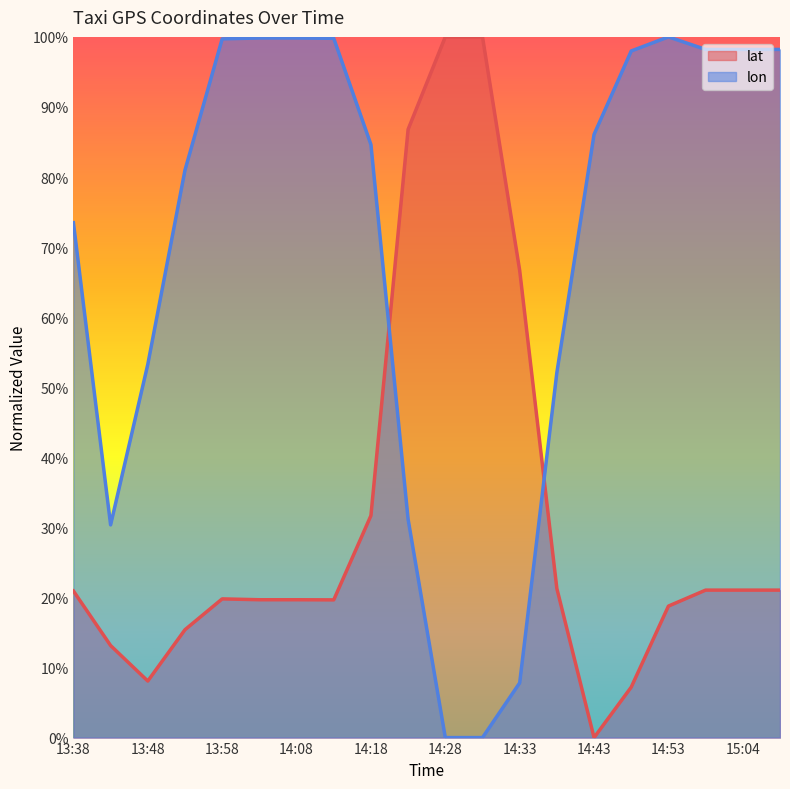

Which series ends up on top after the final intersection of lat and lon?

lon